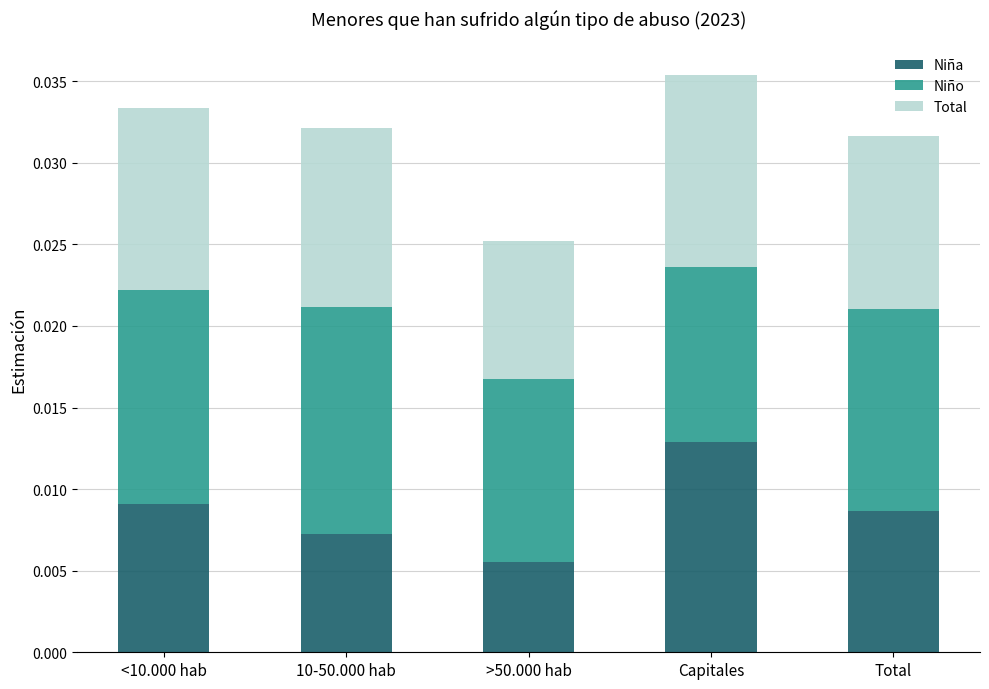

At which label is Niña closest to 0?

>50.000 hab